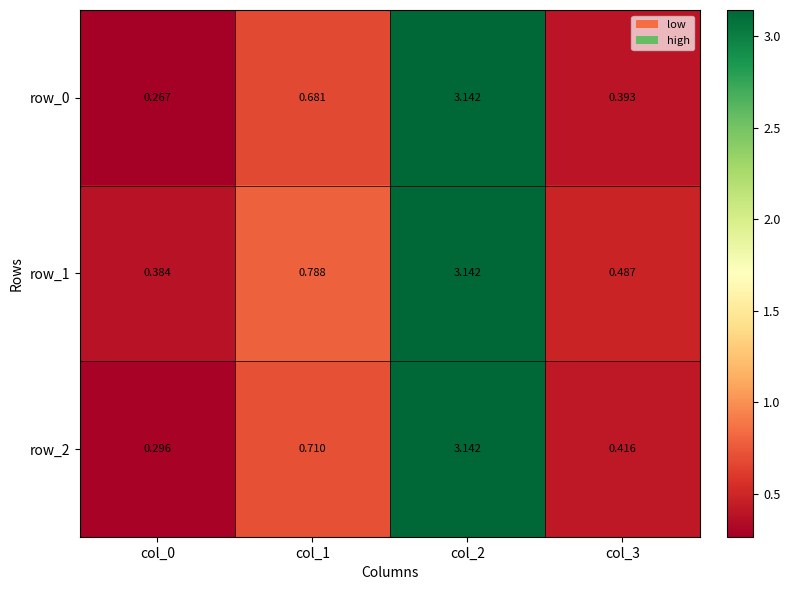

True or false: row_0 has a value of 4.7 at col_2.

False